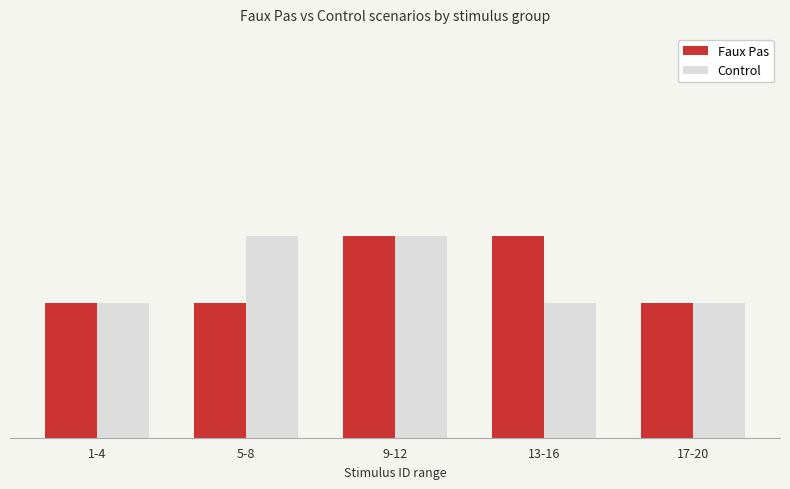

What is the highest value of the Faux Pas series?

3